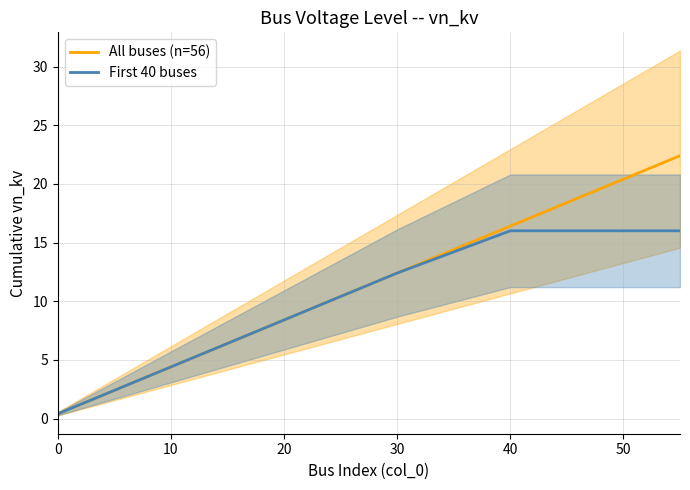

Which series has the widest spread of values?

All buses (n=56)